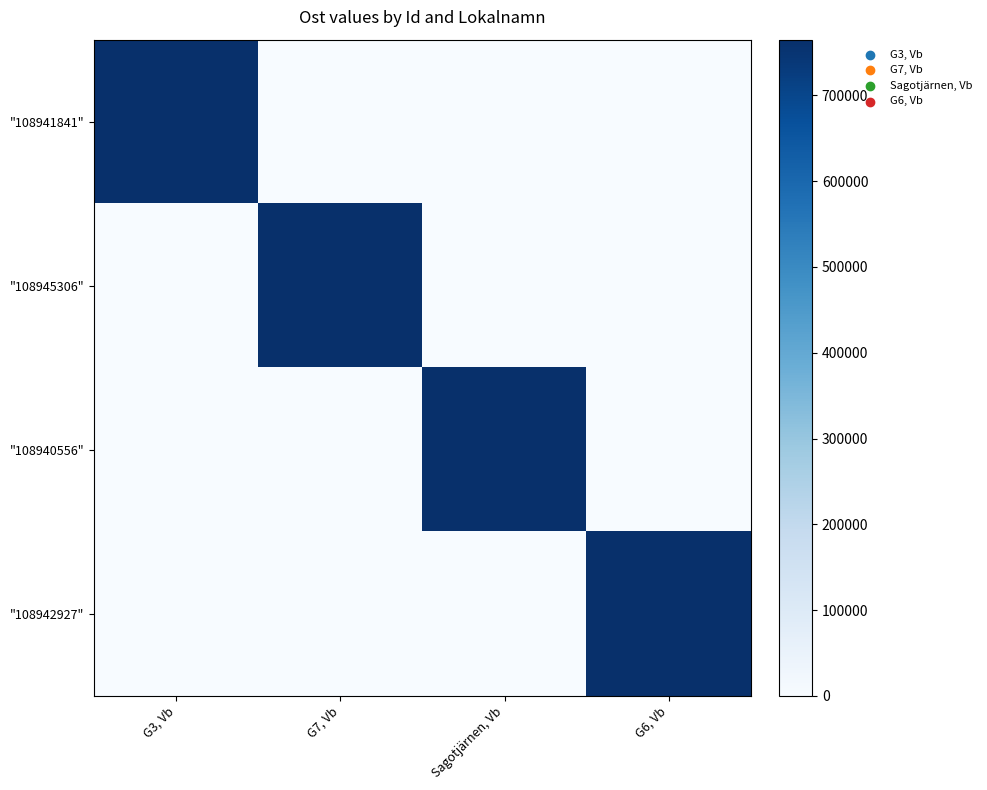

Reading left to right, list all the values displayed in this chart.

"108941841": G3, Vb=764931.0	G7, Vb=0.0	Sagotjärnen, Vb=0.0	G6, Vb=0.0
"108945306": G3, Vb=0.0	G7, Vb=764943.9	Sagotjärnen, Vb=0.0	G6, Vb=0.0
"108940556": G3, Vb=0.0	G7, Vb=0.0	Sagotjärnen, Vb=764914.8	G6, Vb=0.0
"108942927": G3, Vb=0.0	G7, Vb=0.0	Sagotjärnen, Vb=0.0	G6, Vb=764915.9